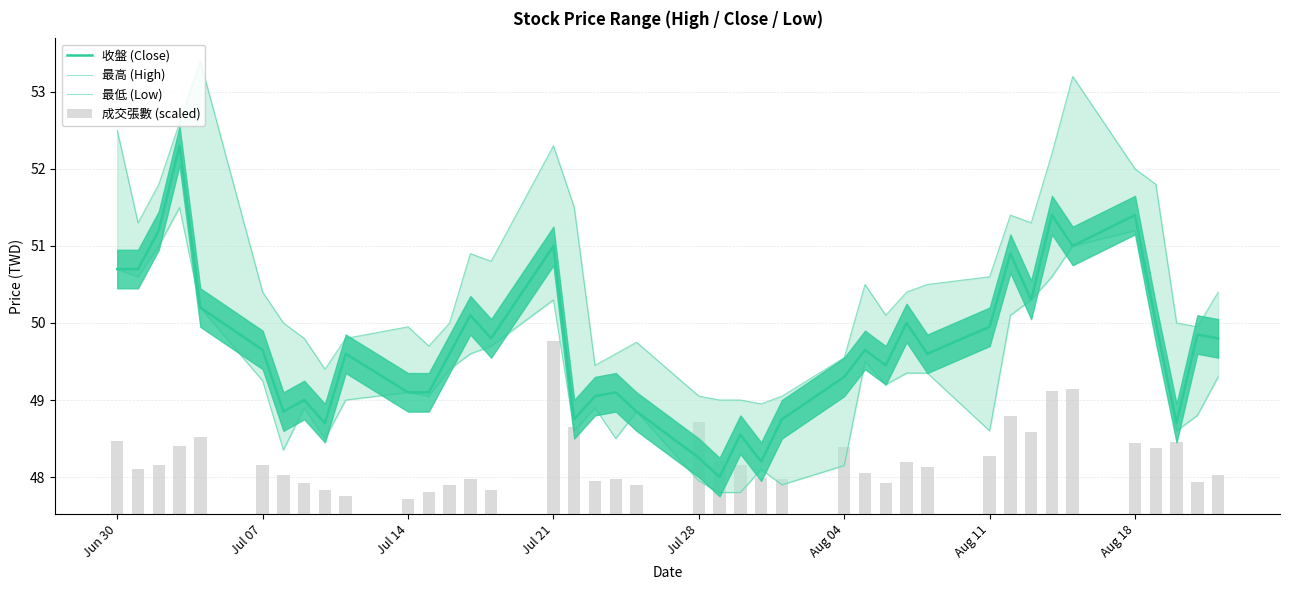

How many data points in 收盤 (Close) are above 49?

29